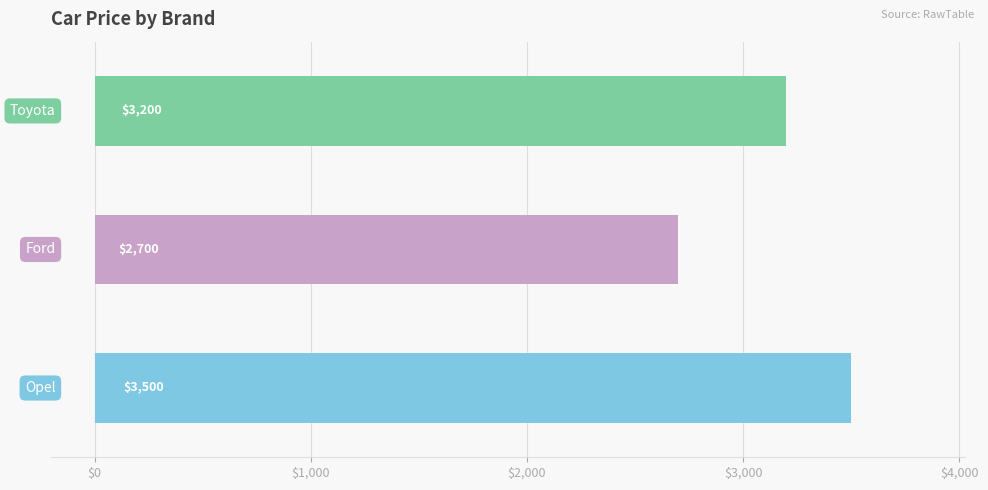

What is the sum of all values?

9400